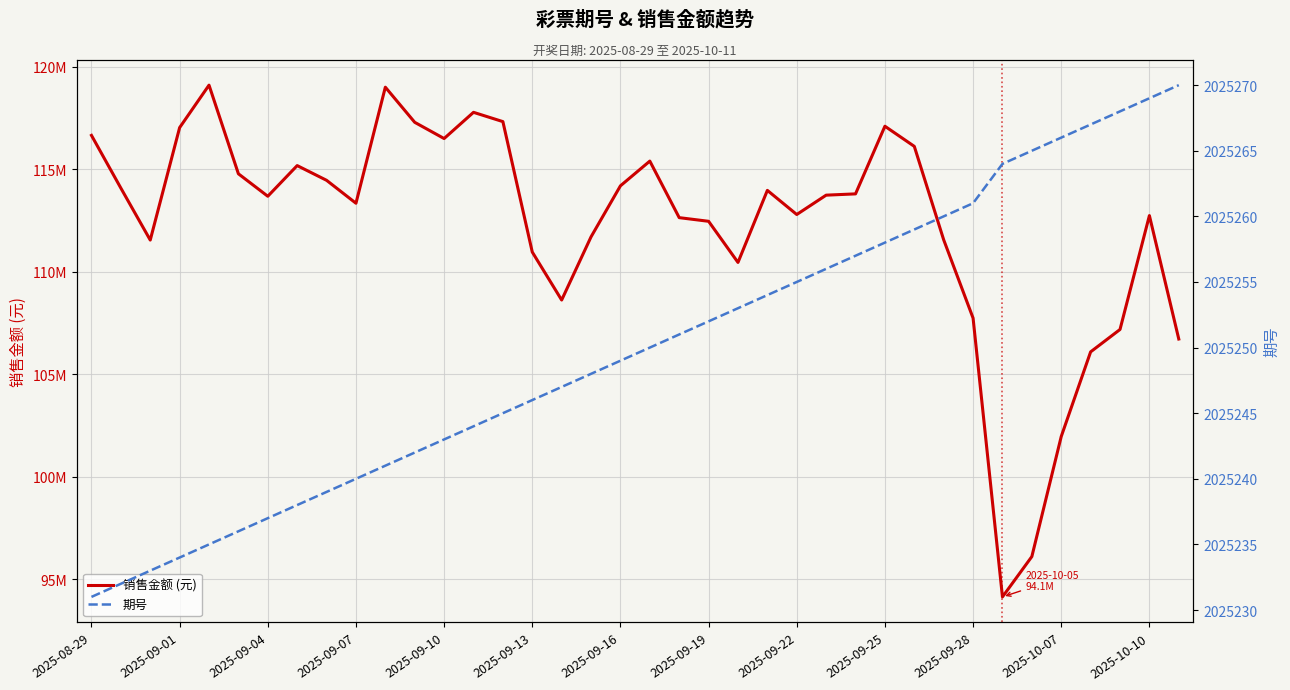

What is the maximum value for 期号?

2025270